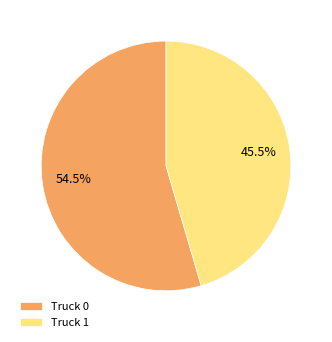

Rank the categories by value from highest to lowest.

Truck 0, Truck 1